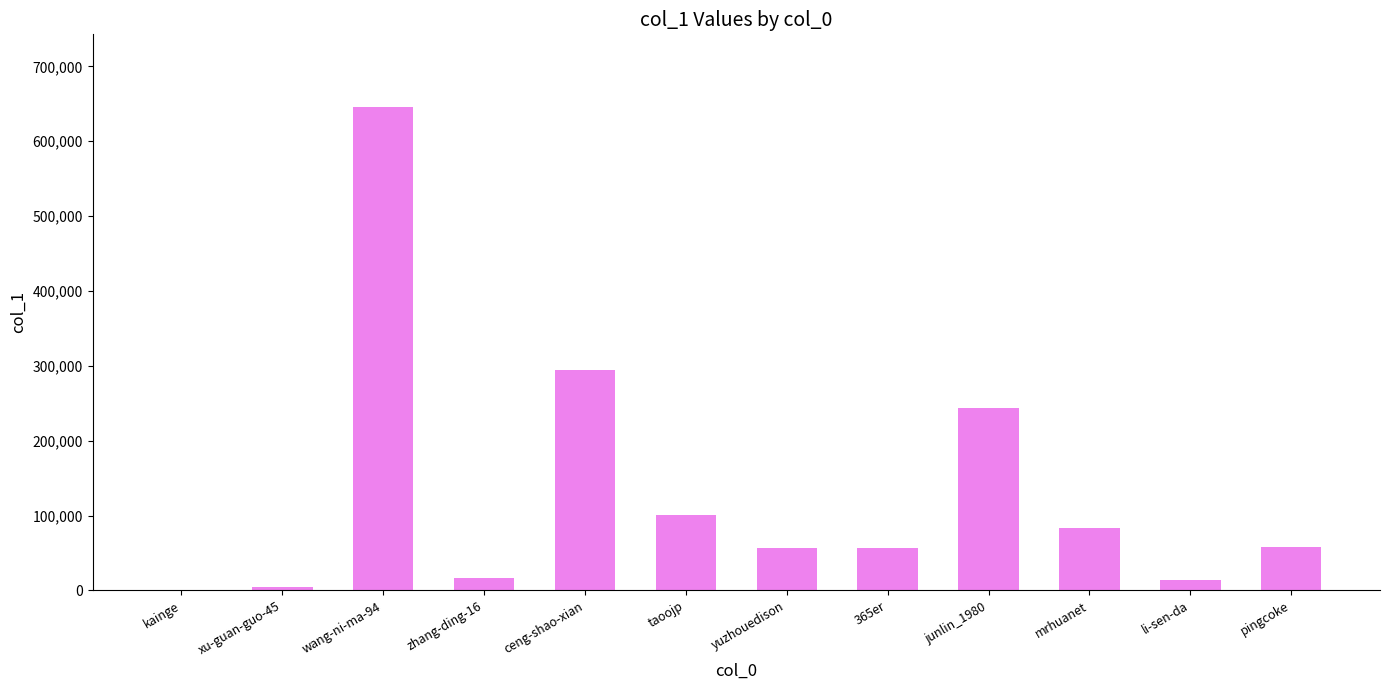

Which has a higher value, kainge or pingcoke?

pingcoke